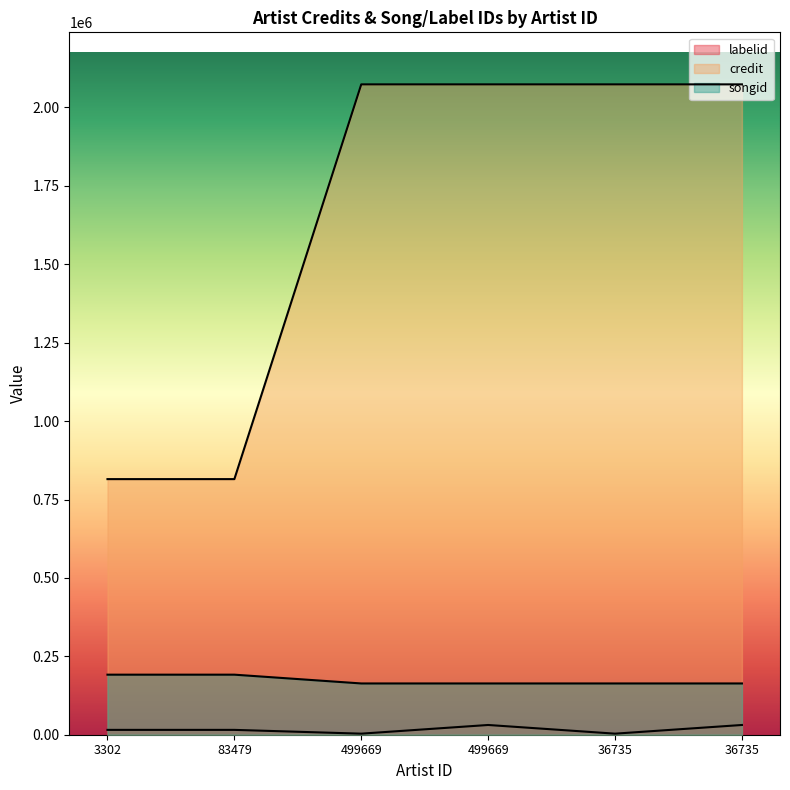

How many lines are shown in the chart?

3